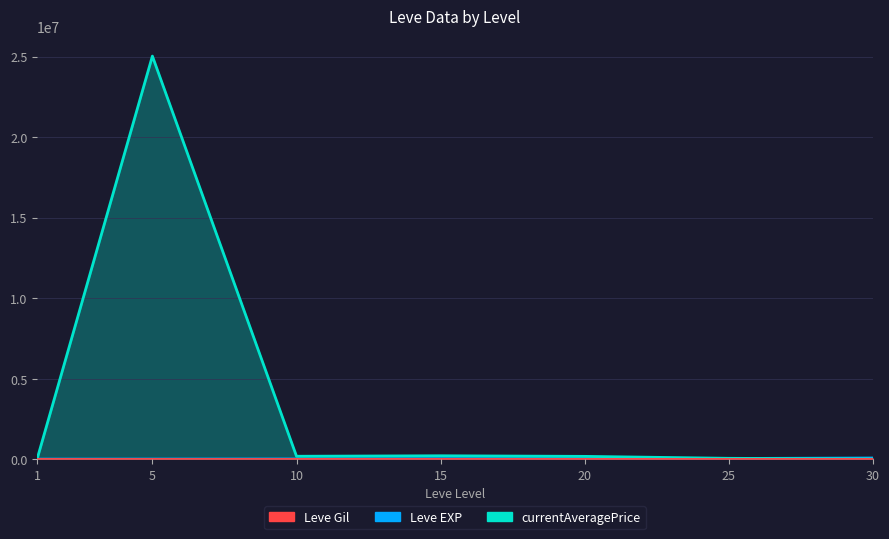

Between 5 and 15, which series saw the biggest shift?

currentAveragePrice